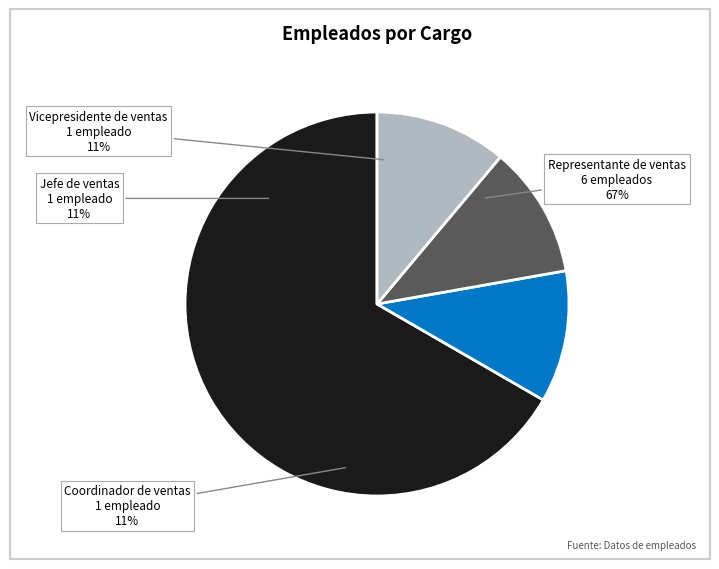

Is the sum of Jefe de ventas and Vicepresidente de ventas greater than half?

No